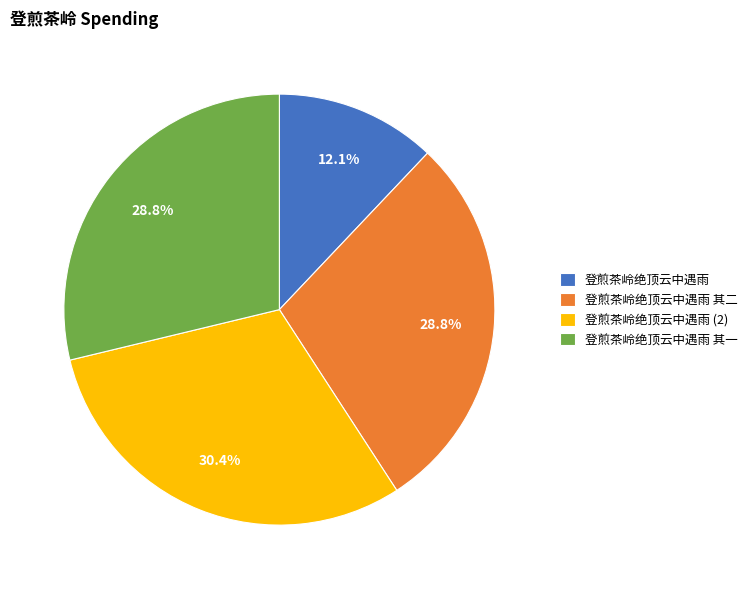

To the nearest percent, what is the average slice percentage?

25%